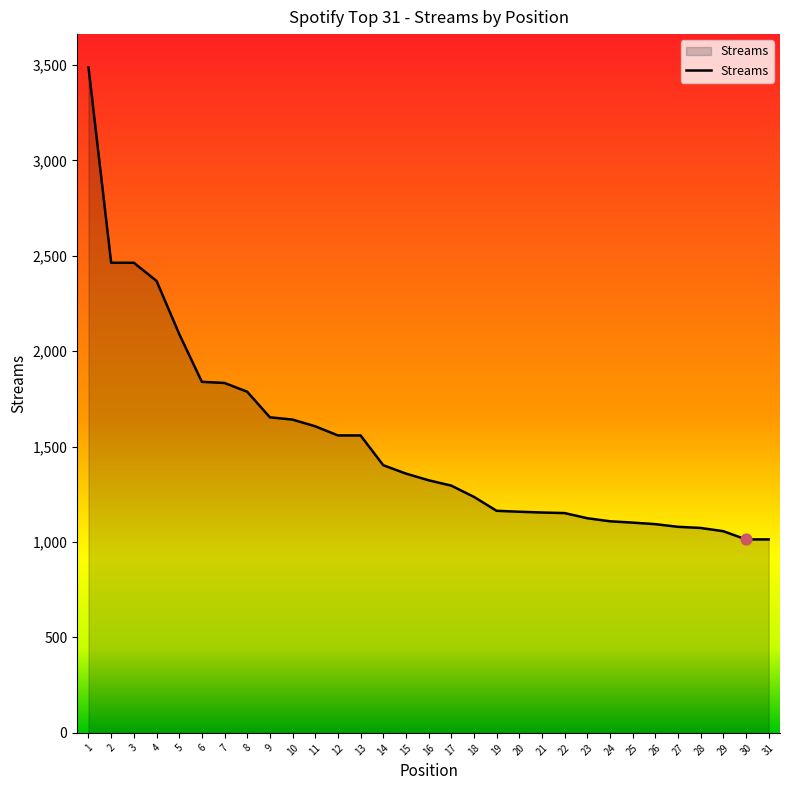

What is the ratio of the value at 11 to the value at 22?

1.4